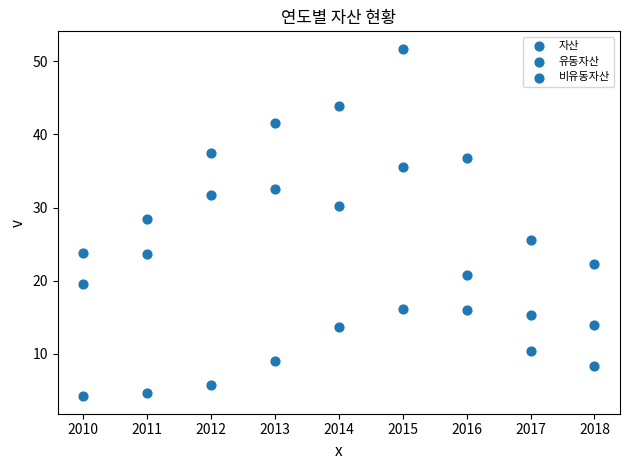

How many points are shown in the scatter plot?

27